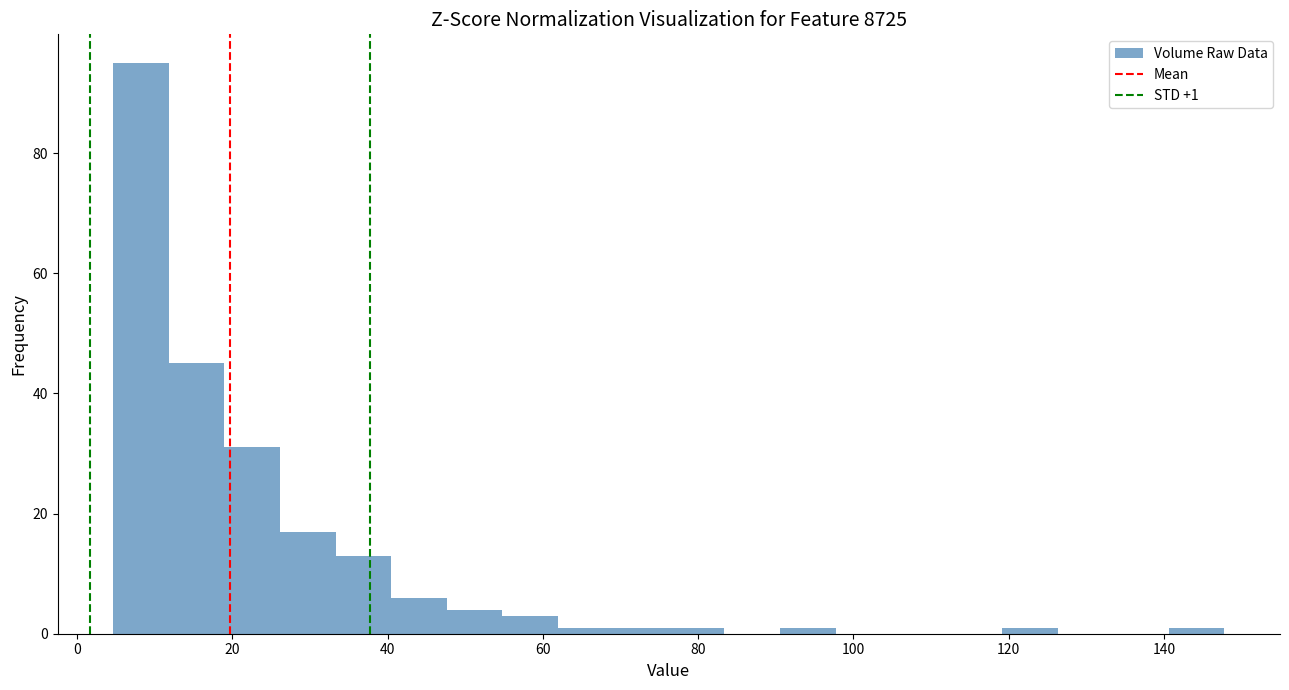

Around what value on the x-axis is the tallest bar? Give the approximate position of its centre, as read against the axis.

8